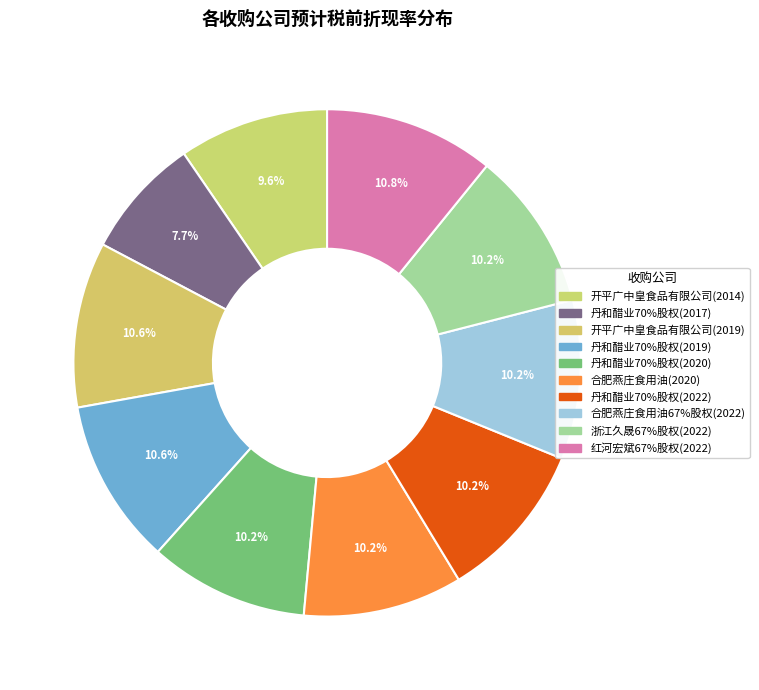

What percentage is the 开平广中皇食品有限公司(2014) slice, to the nearest percent?

10%